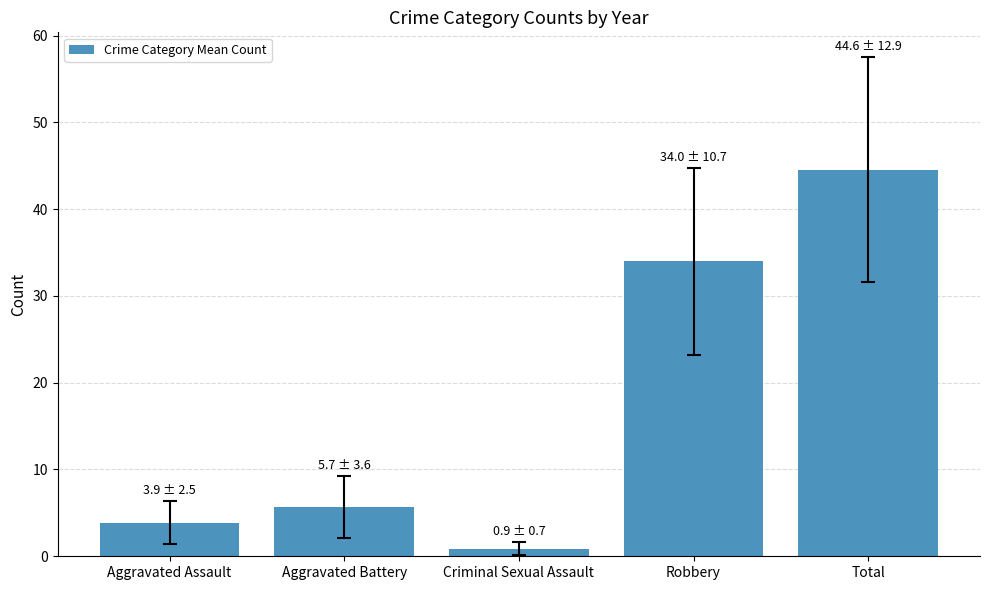

Where is the data nearest to the value 22?

Robbery